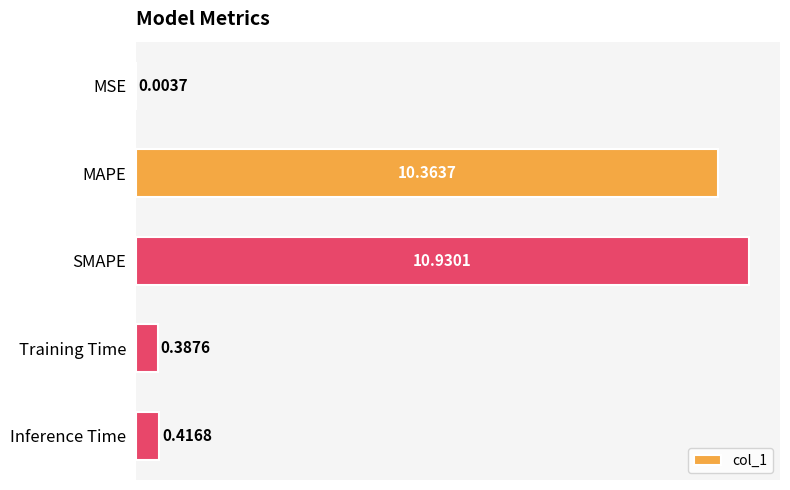

What is the sum of all values?

22.1